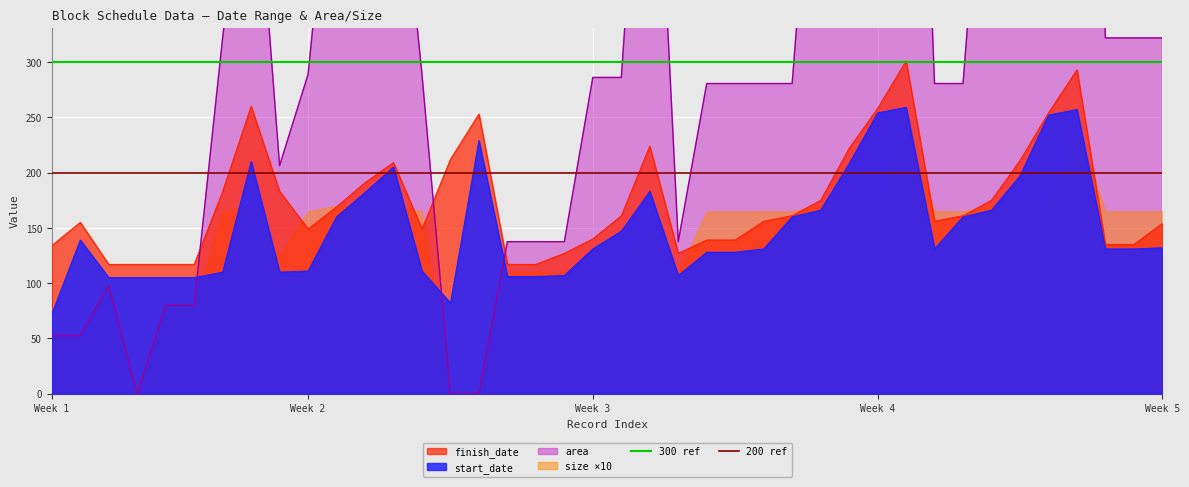

What is the average value of the 200 ref series?

200